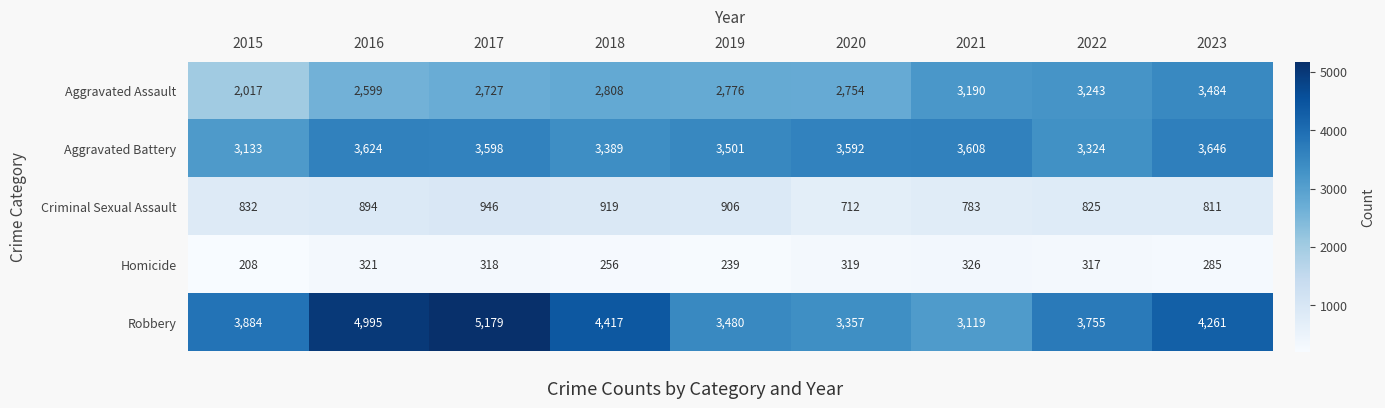

What is the greatest value displayed?

5179